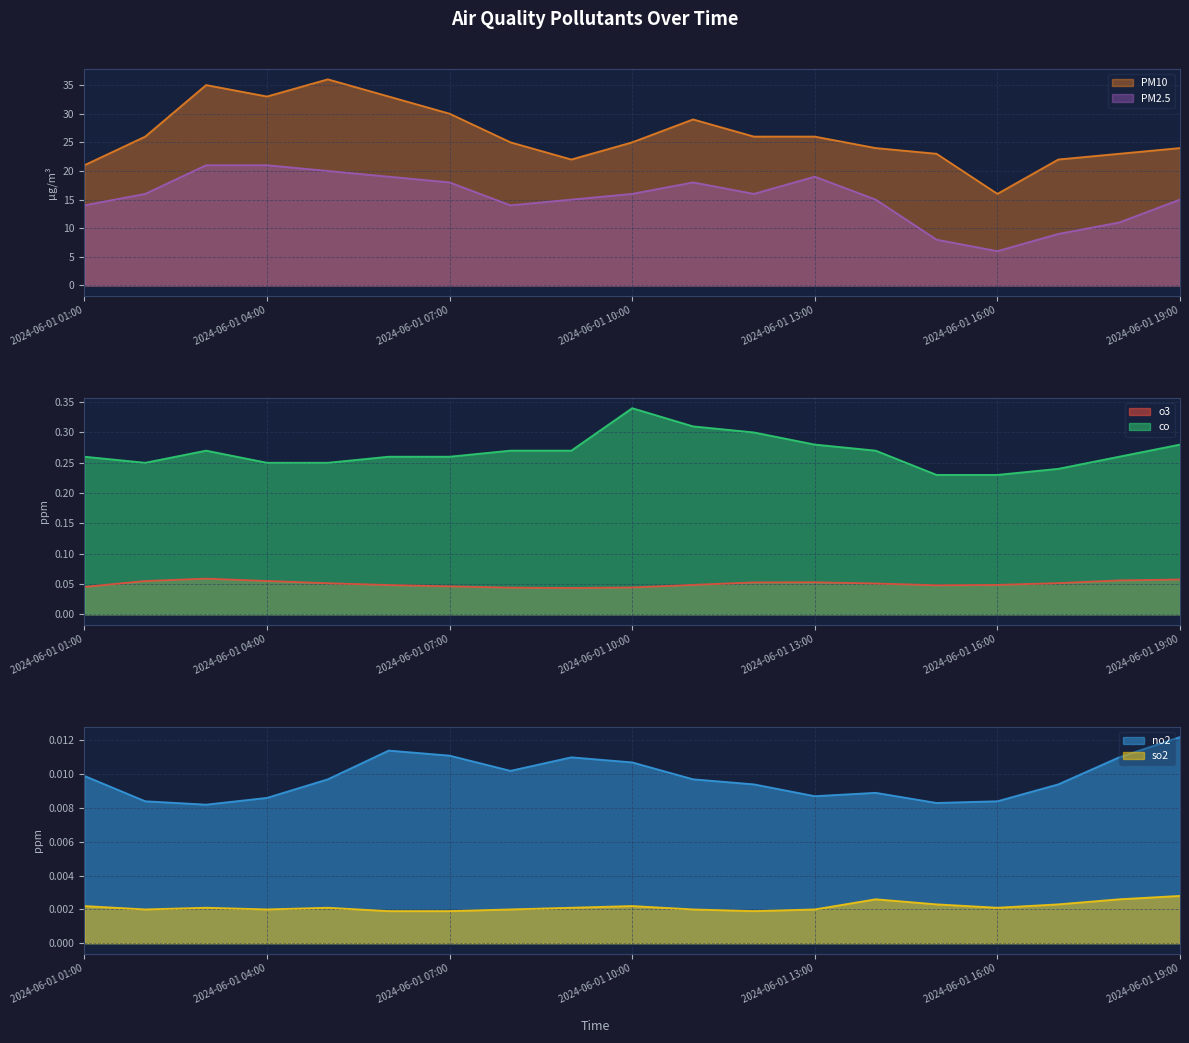

Where is so2 nearest to the value 0?

2024-06-01 06:00